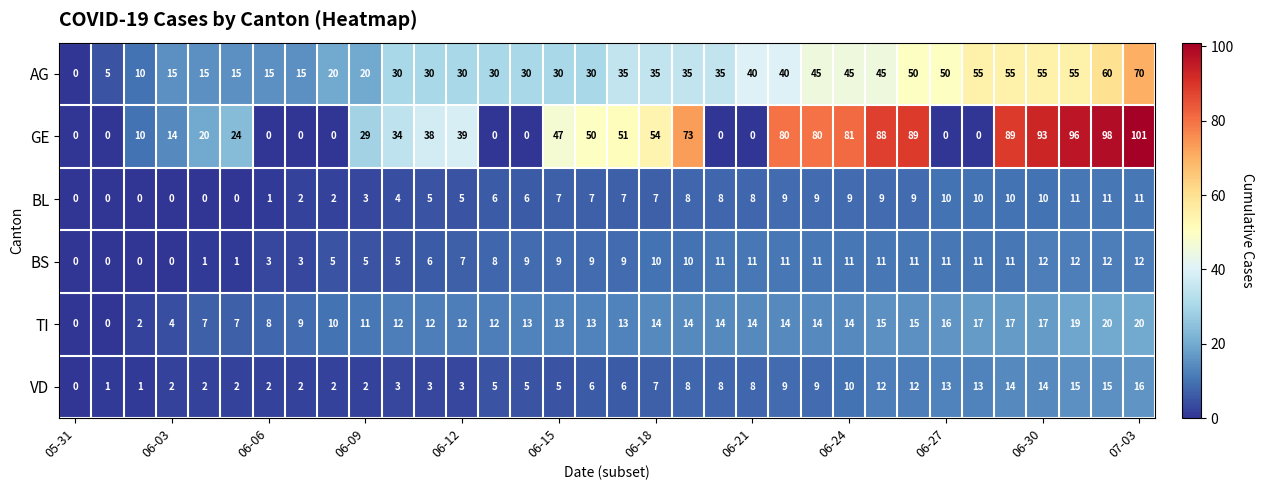

What is the difference between the maximum and minimum values in the TI series?

20